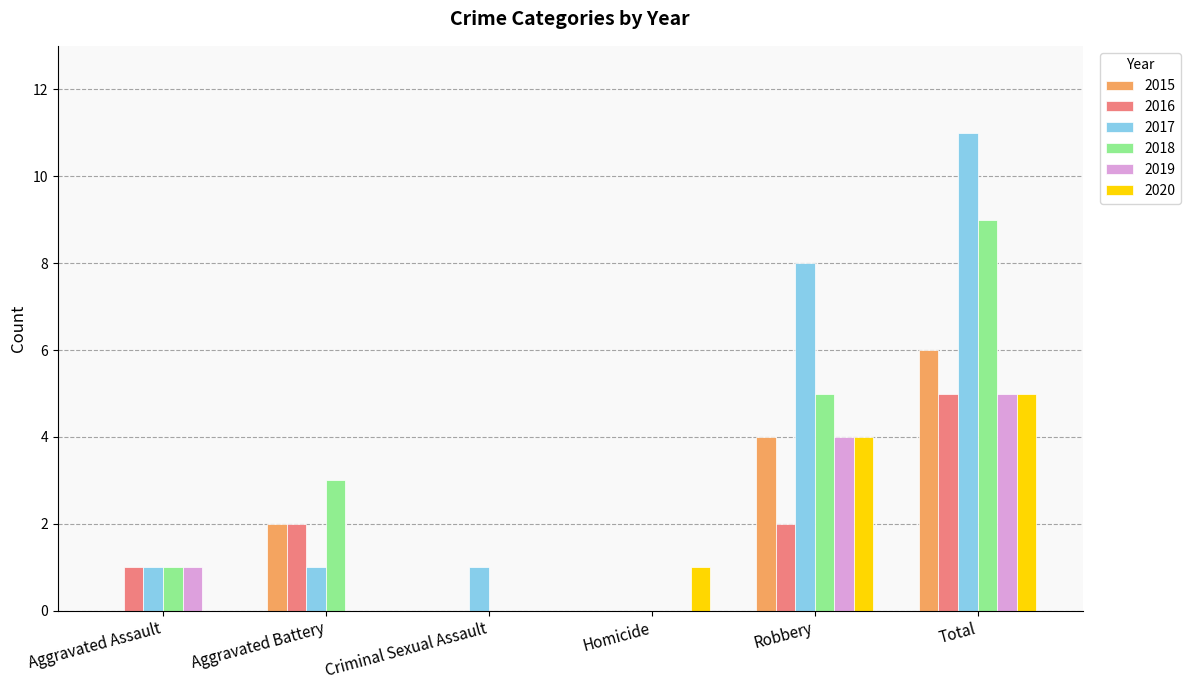

Does the chart contain stacked bars?

No